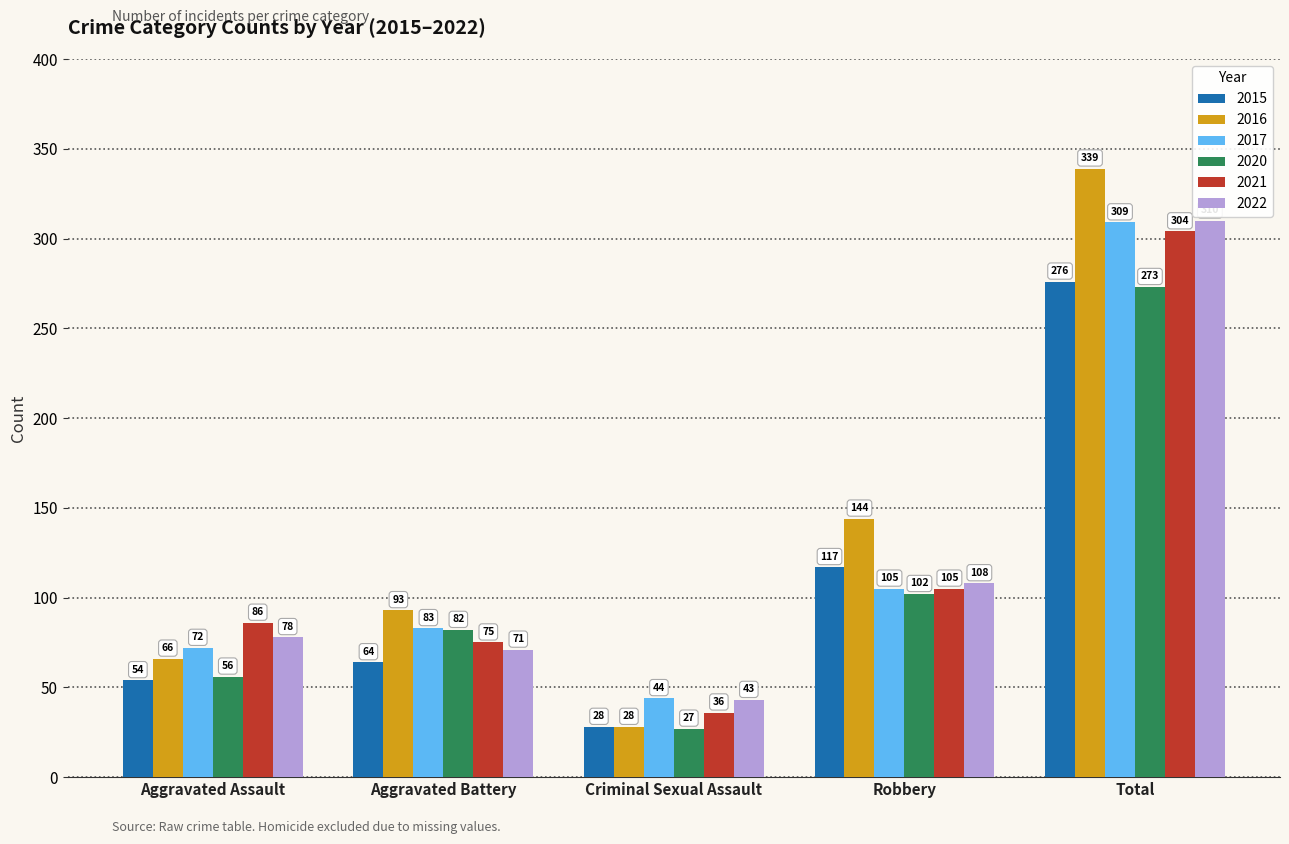

Read the 2015 value at Criminal Sexual Assault, to the nearest 50.

50